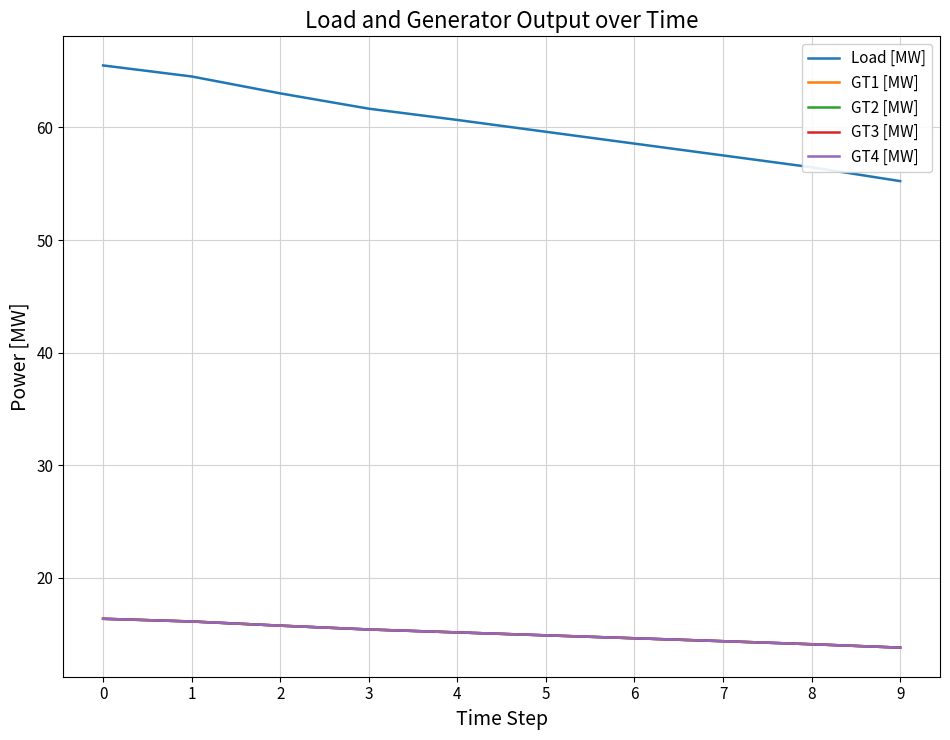

What is the sum of the GT2 [MW] values at 9 and 7?

28.2